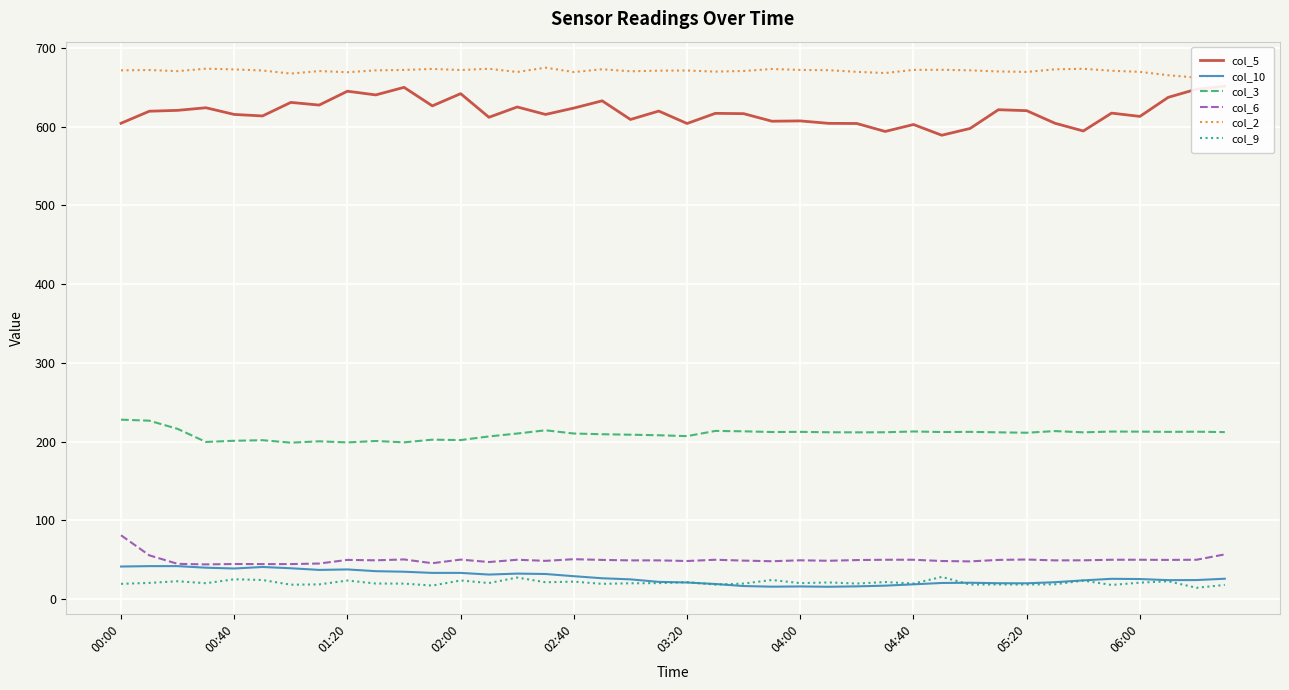

What is the highest value of the col_3 series?

227.9